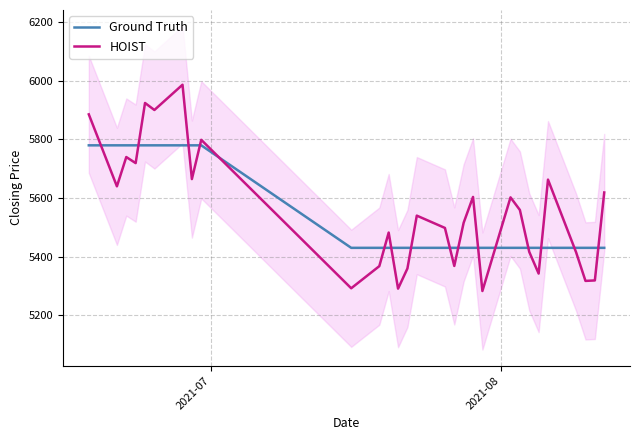

True or false: Ground Truth and HOIST cross at least once.

True